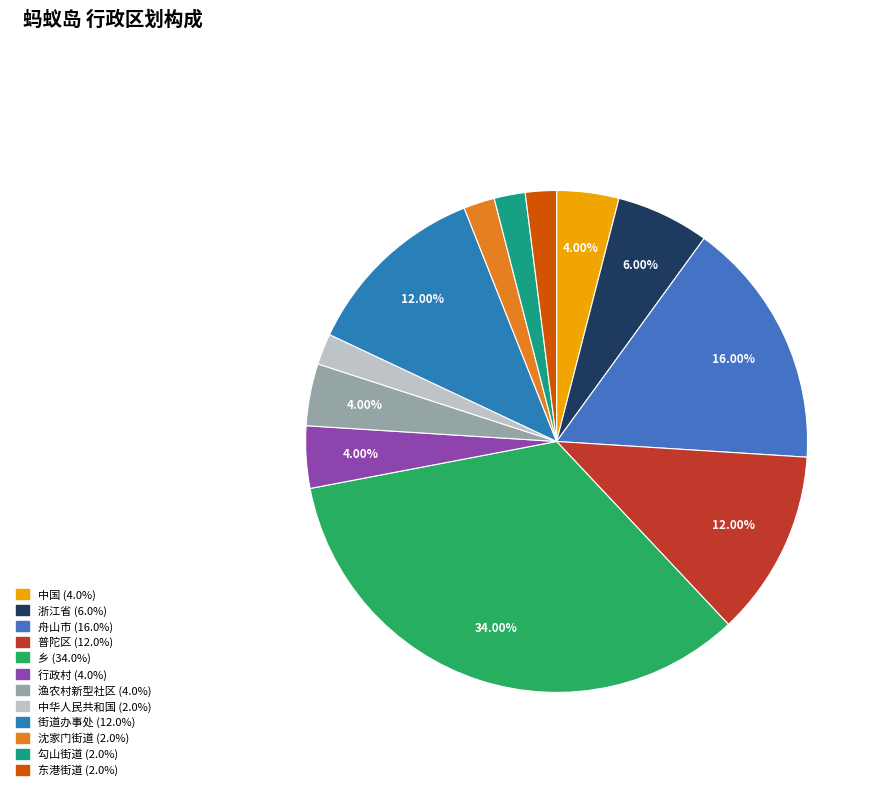

To the nearest percent, what is the difference between the largest and smallest slice percentages?

32%